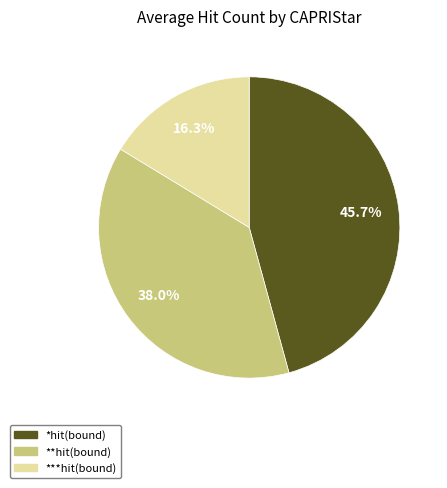

Which has a higher value, *hit(bound) or **hit(bound)?

*hit(bound)